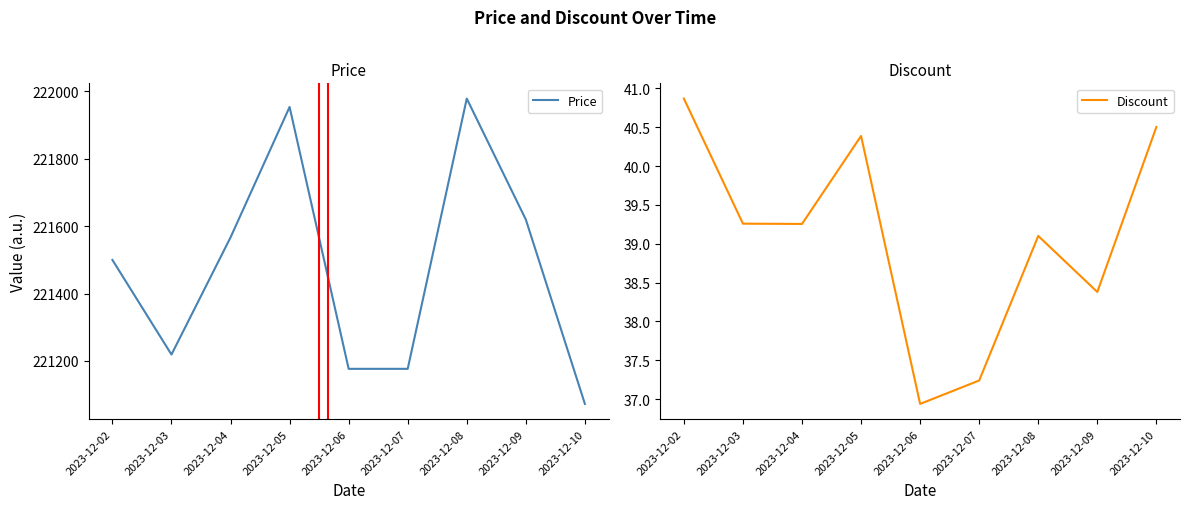

Which has a higher value, 2023-12-04 or 2023-12-10?

2023-12-04